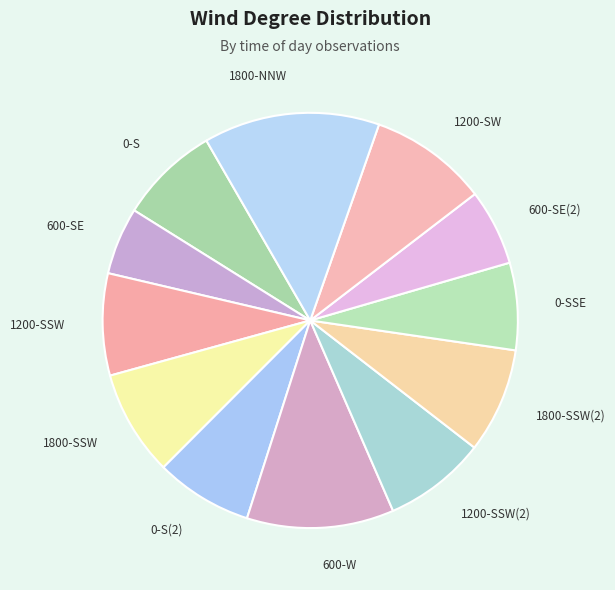

Is it true that 1800-SSW(2) is 20% of the pie?

False